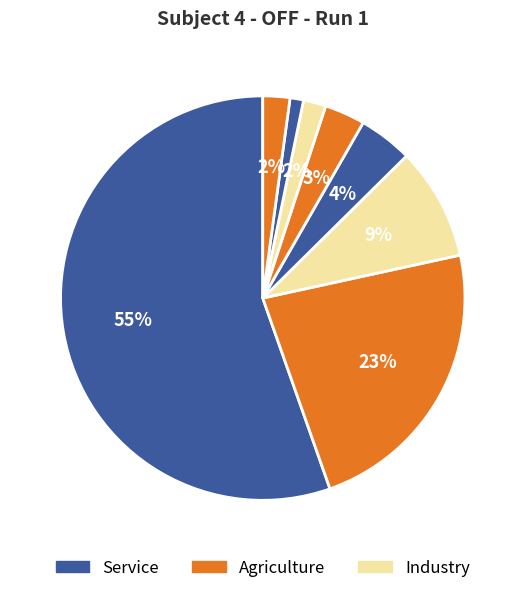

How many slices are in this pie chart?

8